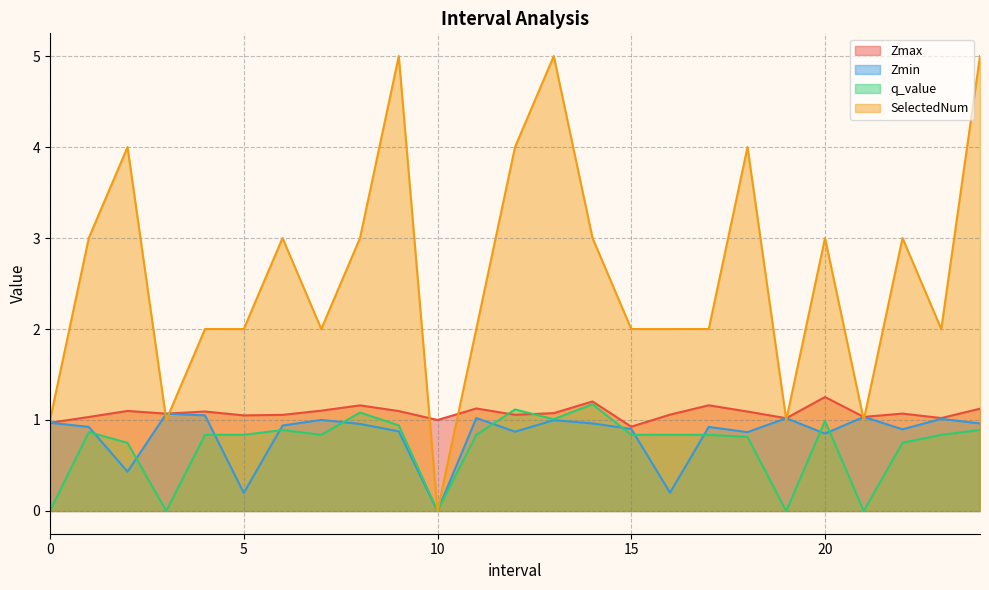

Count the number of categories in the chart.

25